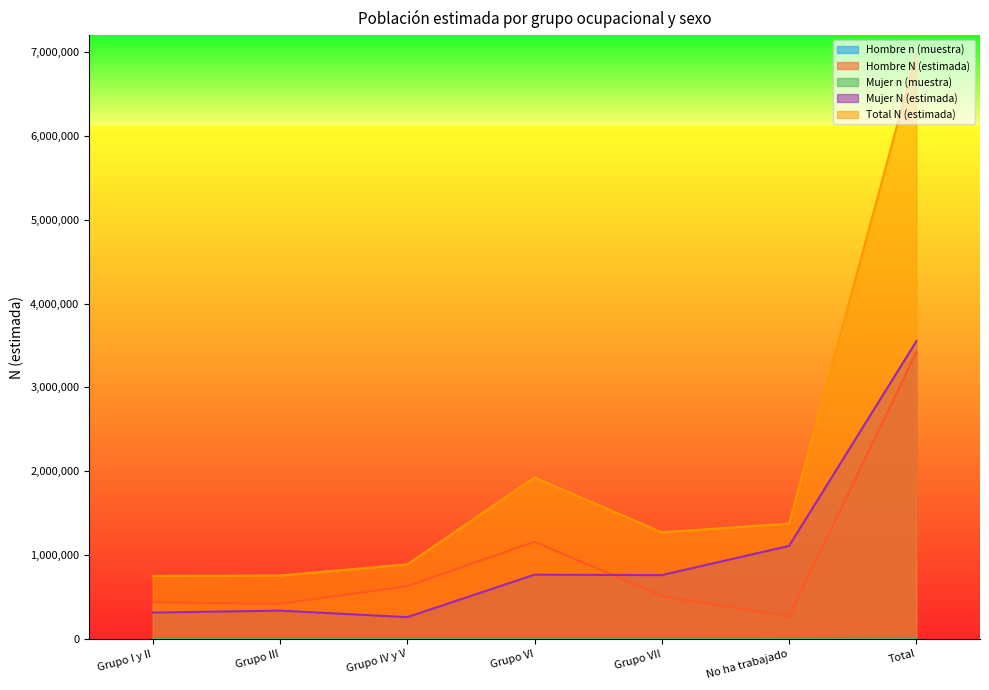

How many lines are shown in the chart?

5